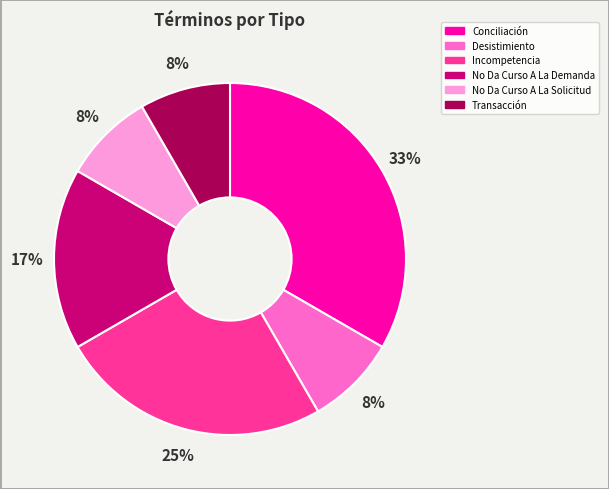

Does Desistimiento represent more than half of the total?

No